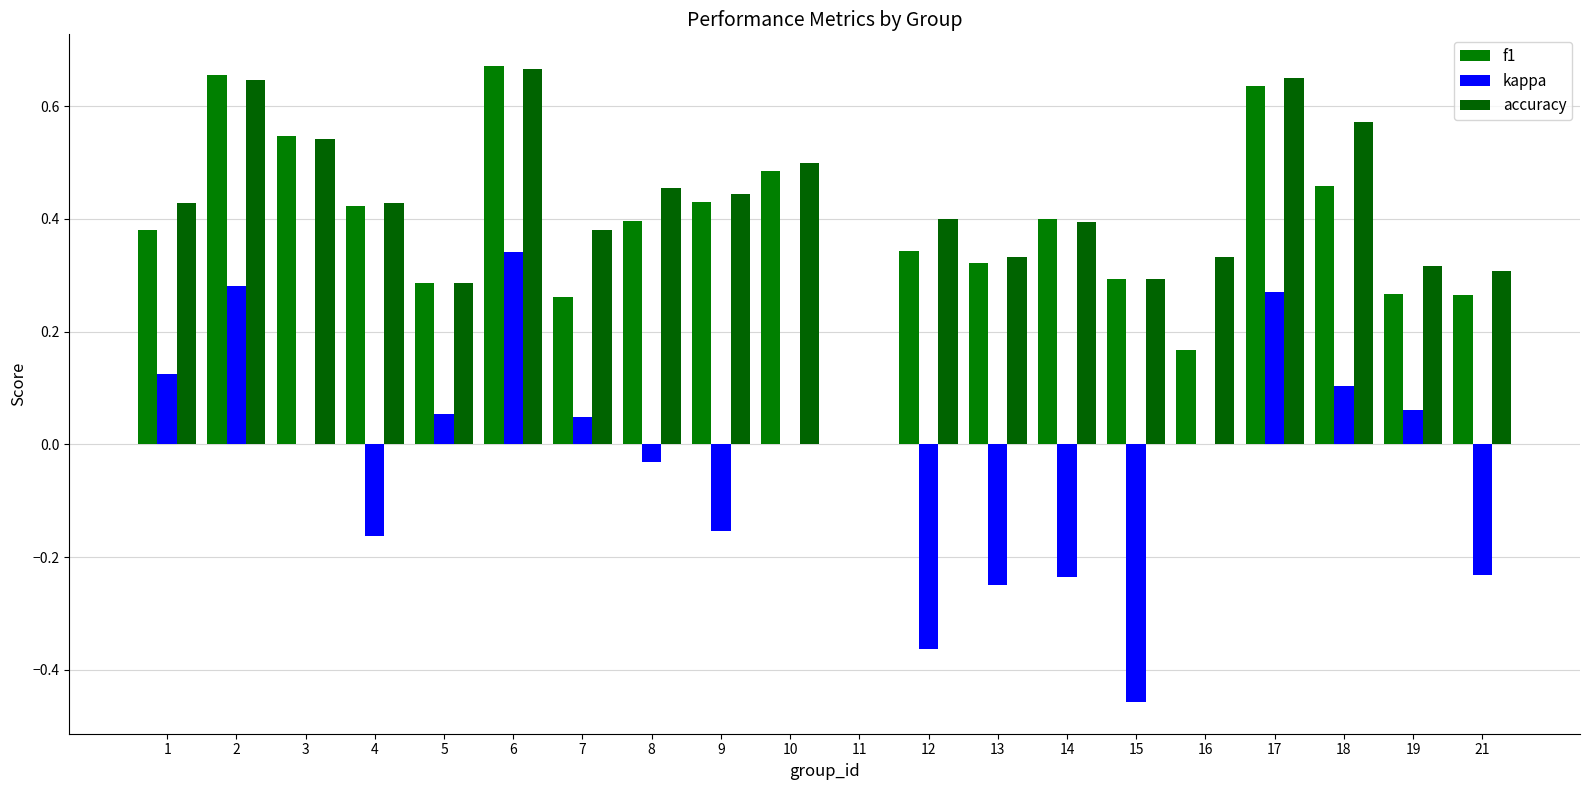

At which label does f1 reach its minimum?

11